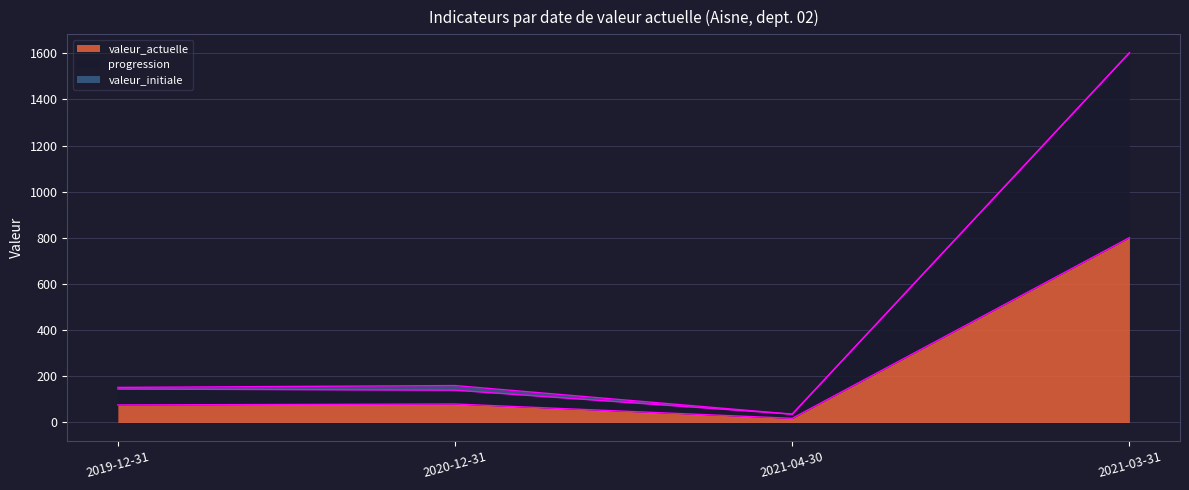

True or false: progression and valeur_actuelle cross at least once.

False